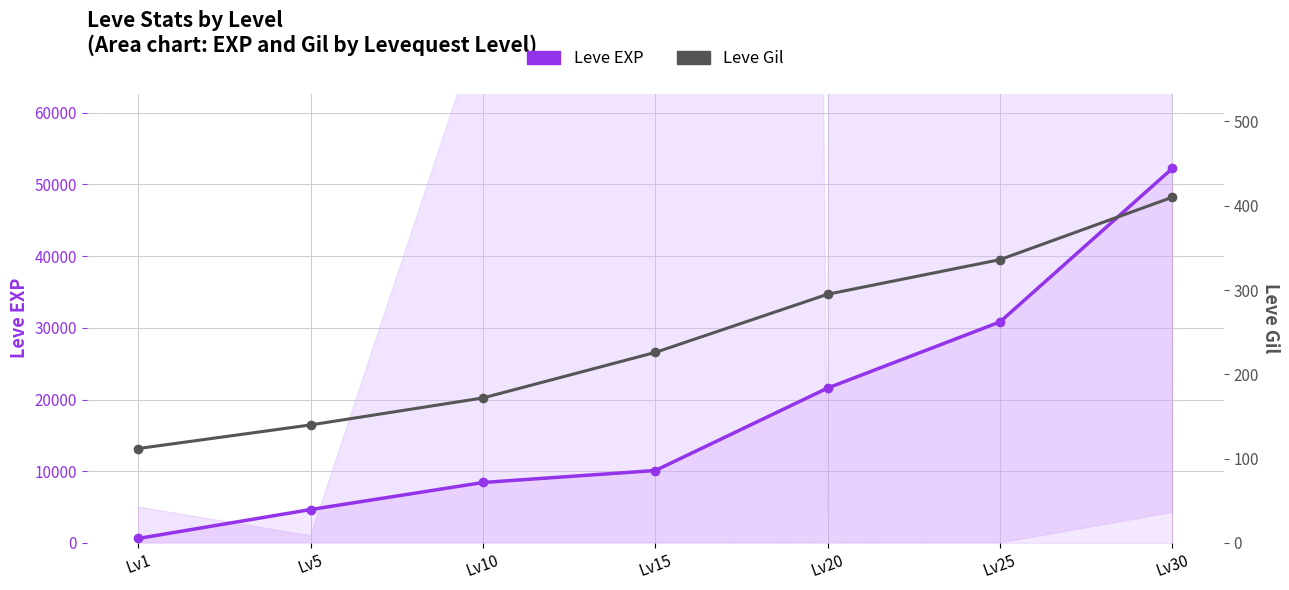

Does the chart display data point markers on the line(s)?

Yes